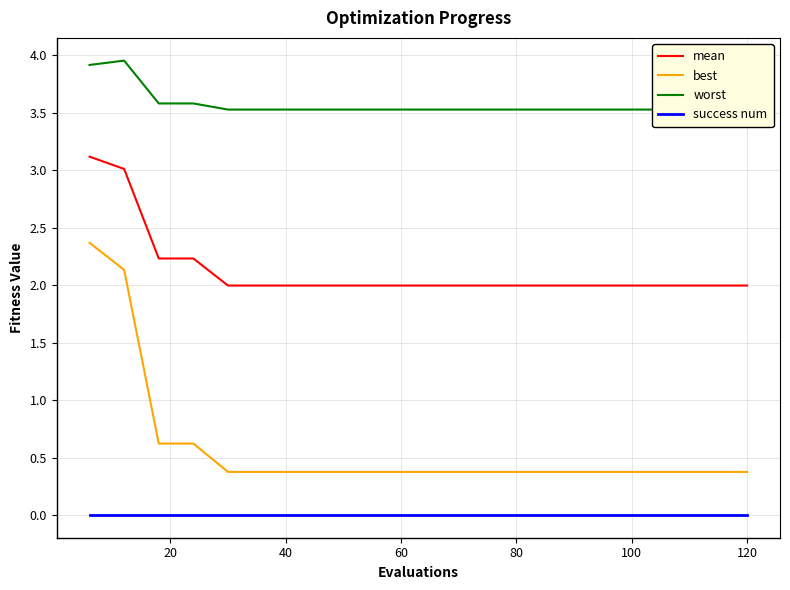

How many lines are shown in the chart?

4